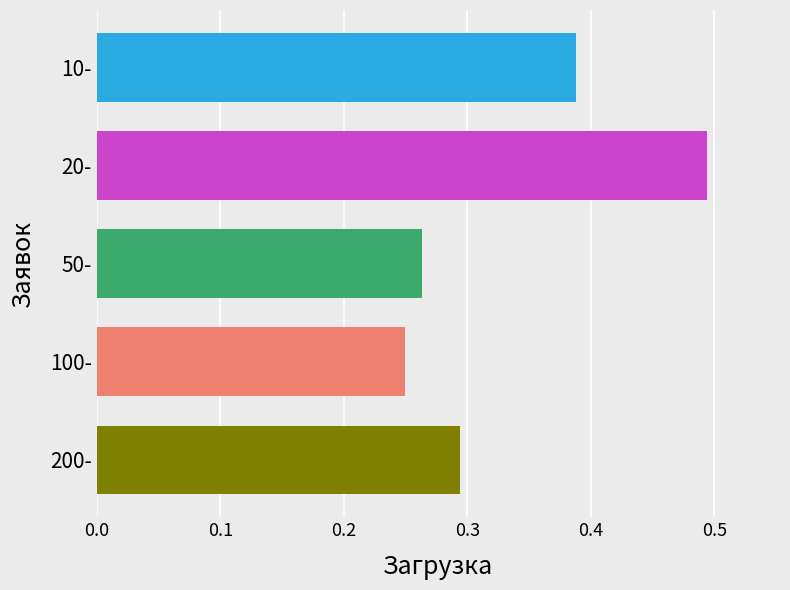

Does the chart contain any negative values?

No